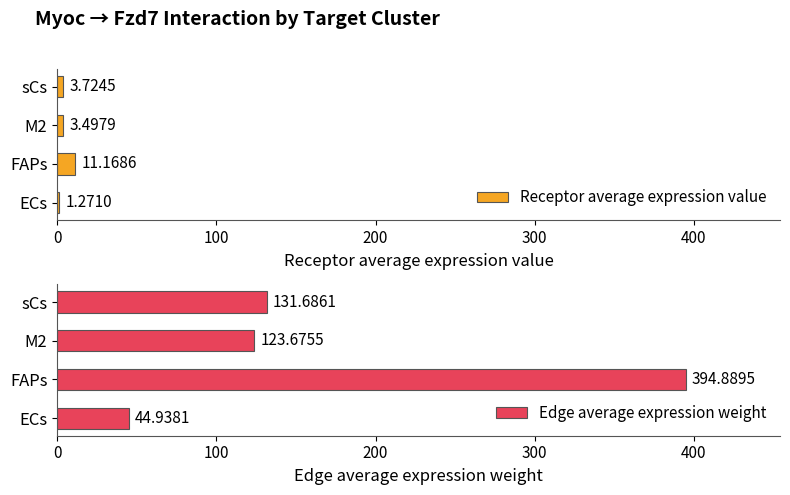

Does the chart contain any negative values?

No